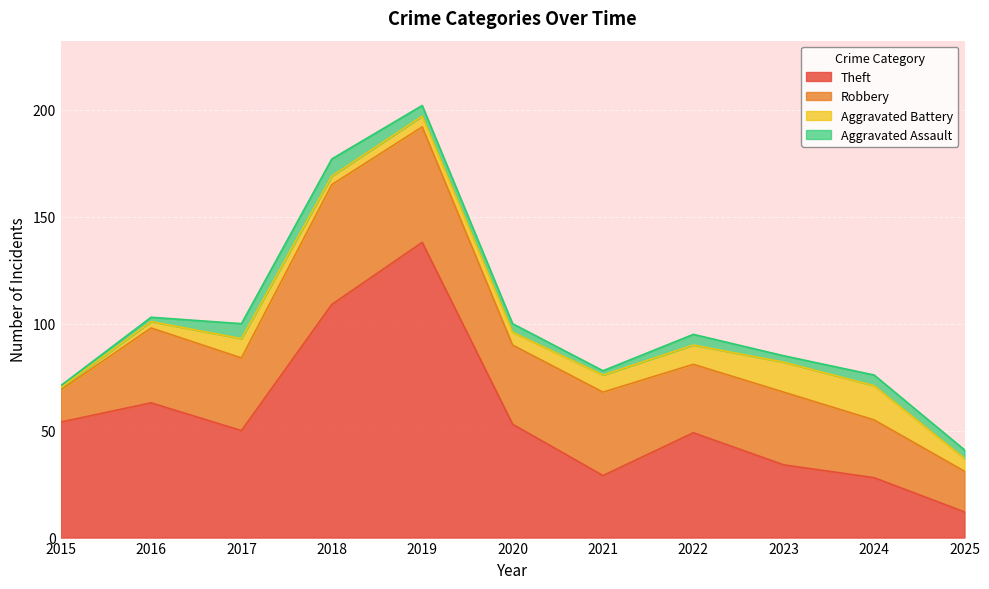

Where does the Aggravated Assault series first go above 4?

2017